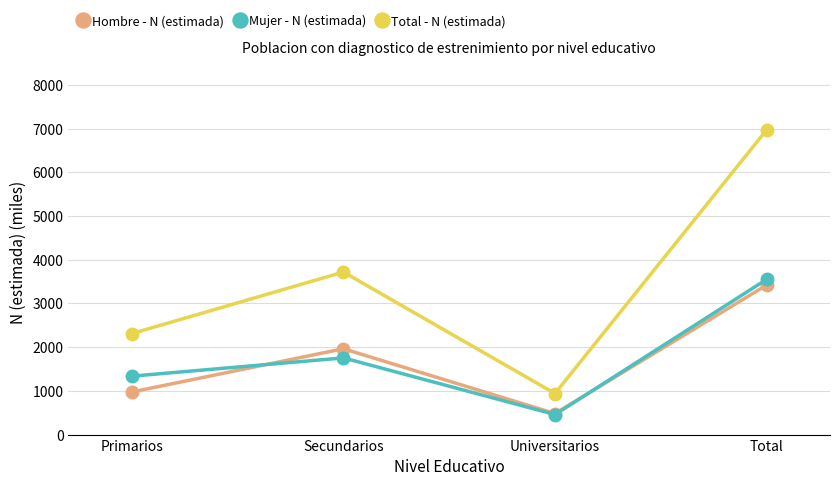

Reading left to right, what are all the values shown in this chart?

Hombre - N (estimada): 974.6	1964.0	481.2	3419.8
Mujer - N (estimada): 1336.6	1754.6	458.6	3549.8
Total - N (estimada): 2311.3	3718.5	939.8	6969.6